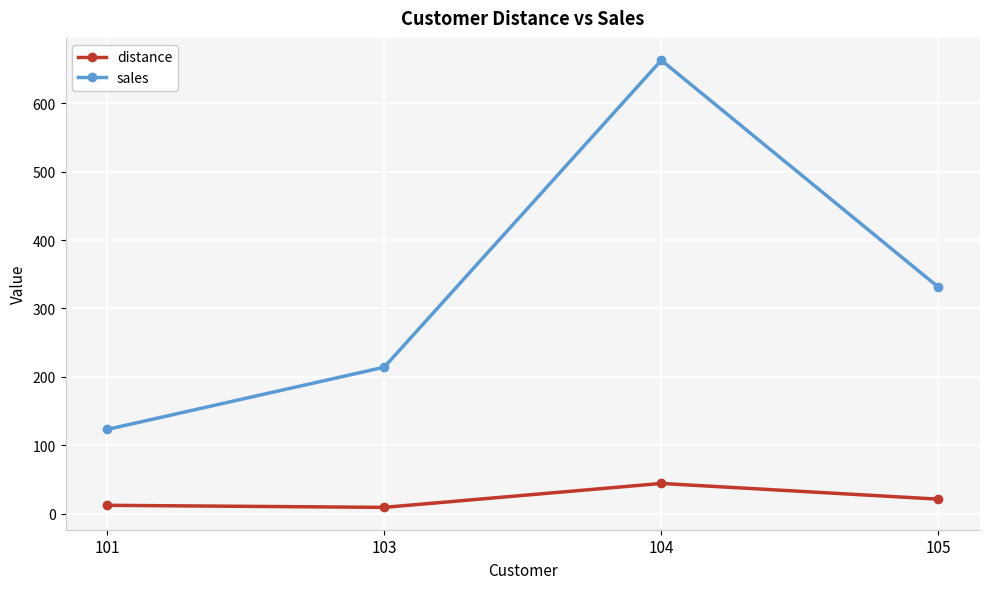

What is the greatest value displayed?

663